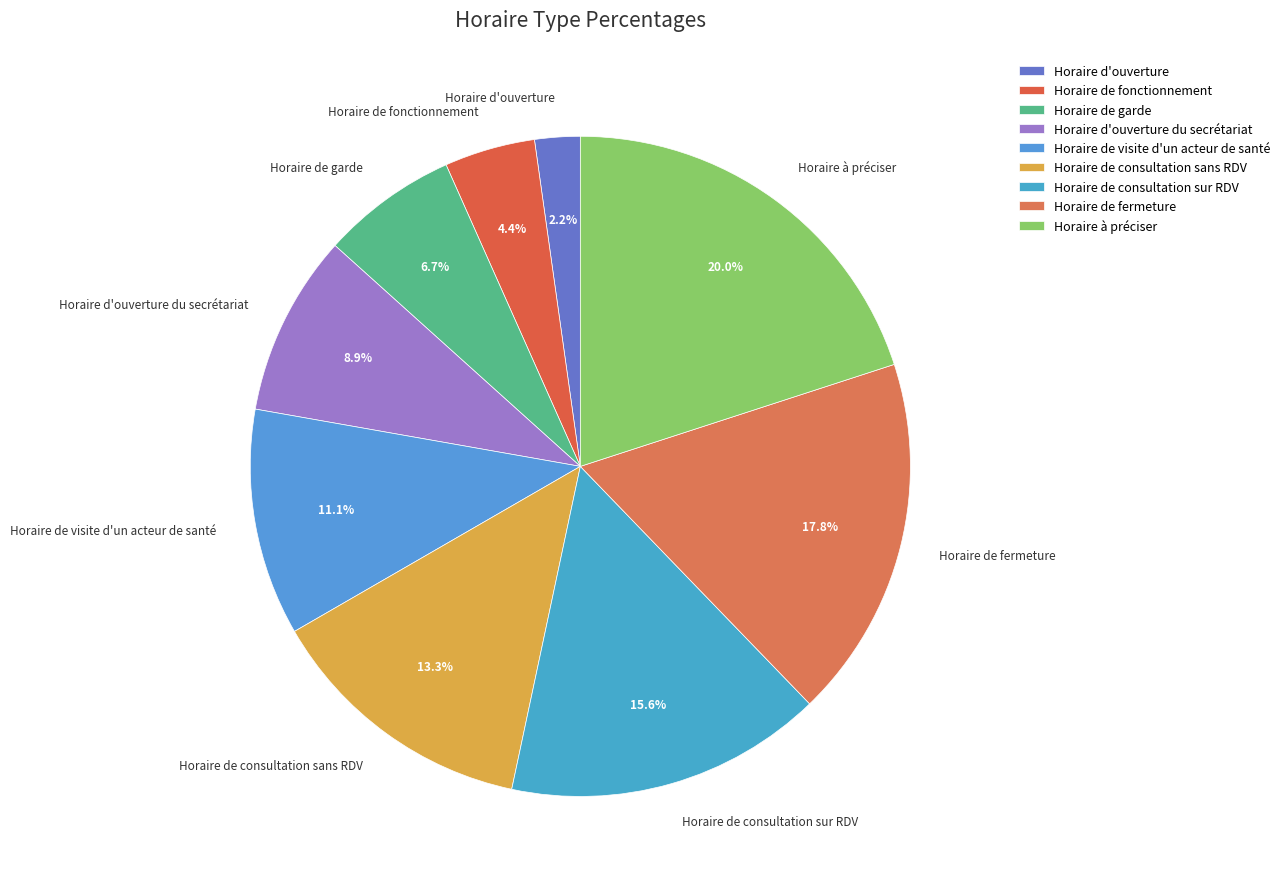

Rank the categories by value from highest to lowest.

Horaire à préciser, Horaire de fermeture, Horaire de consultation sur RDV, Horaire de consultation sans RDV, Horaire de visite d'un acteur de santé, Horaire d'ouverture du secrétariat, Horaire de garde, Horaire de fonctionnement, Horaire d'ouverture